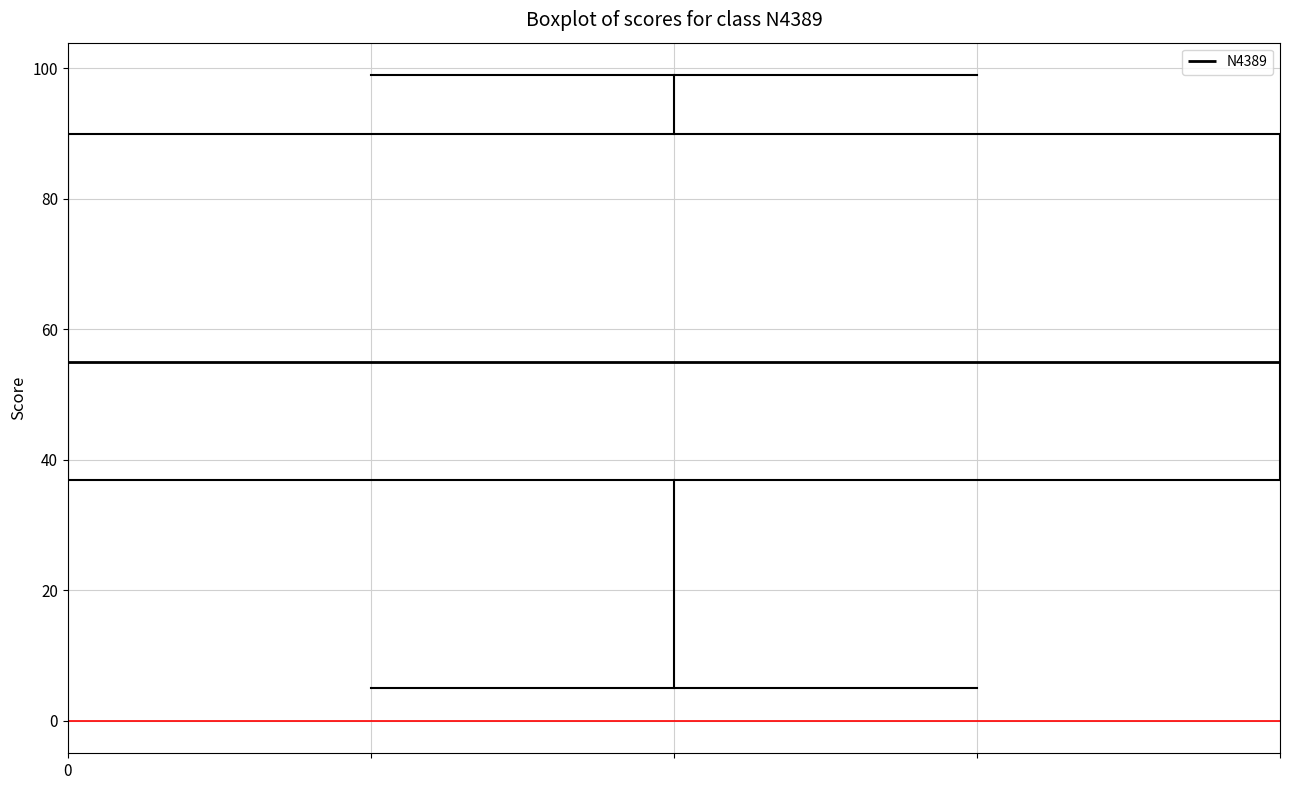

Transcribe this box plot: give where the median line is, the range the box spans, and where the two whiskers end, as read against the y-axis. The values are not printed on the chart, so give them approximately, as read against the axis.

median 56, box 38 to 90, whiskers 6 to 100